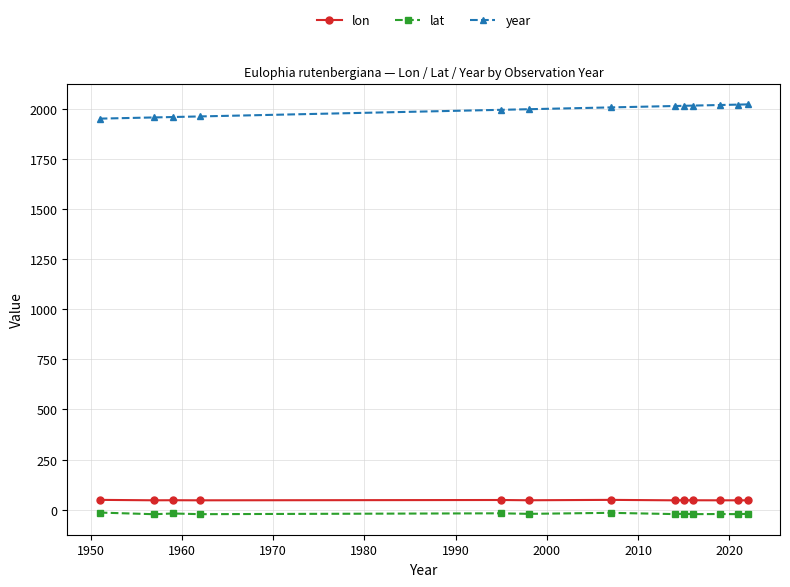

At how many categories does at least one series exceed 1189?

13